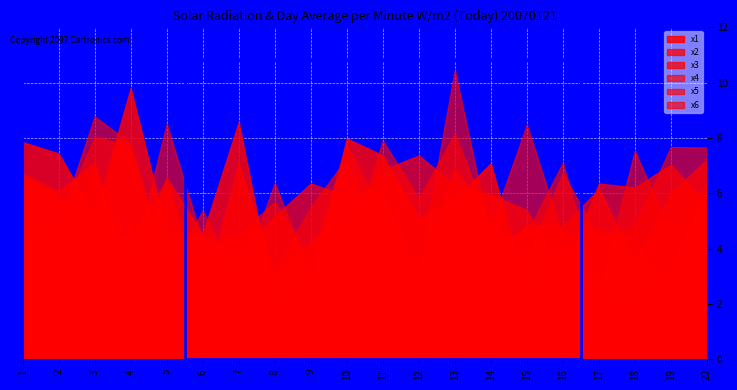

Count the number of data series in this chart.

6